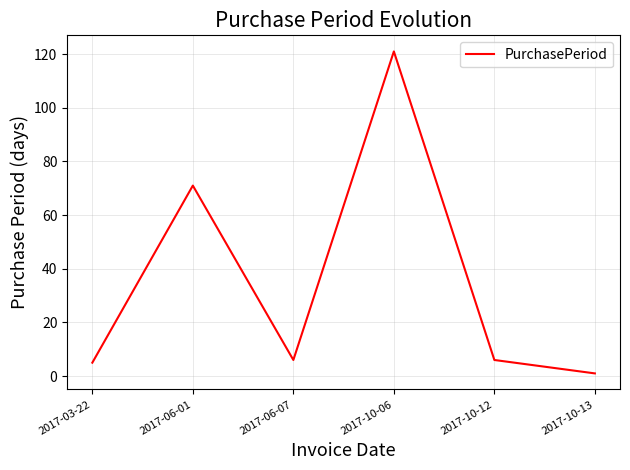

The value at 2017-06-01 is 119. True or false?

False